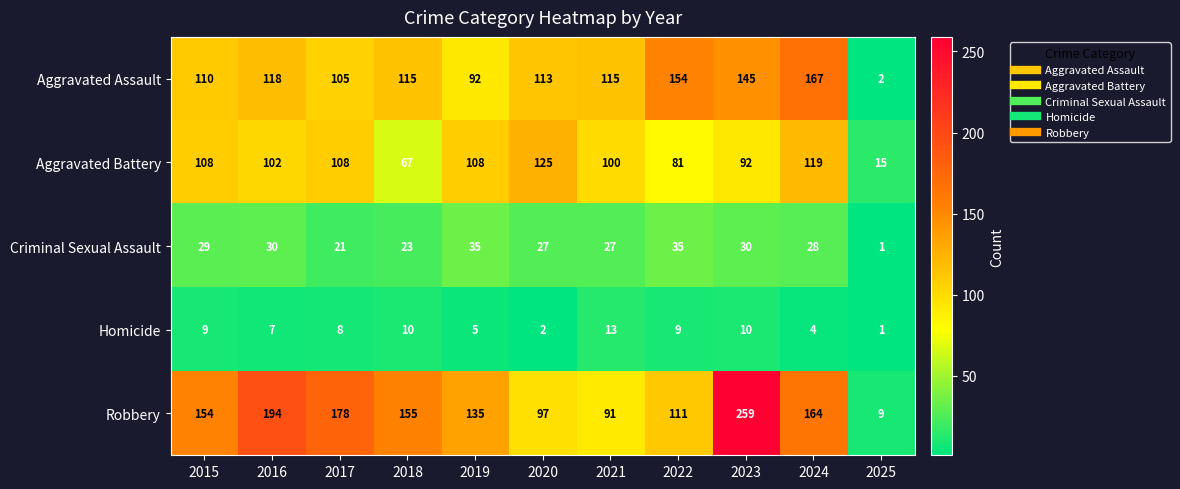

Rank the series at 2019 from lowest to highest value.

Homicide, Criminal Sexual Assault, Aggravated Assault, Aggravated Battery, Robbery